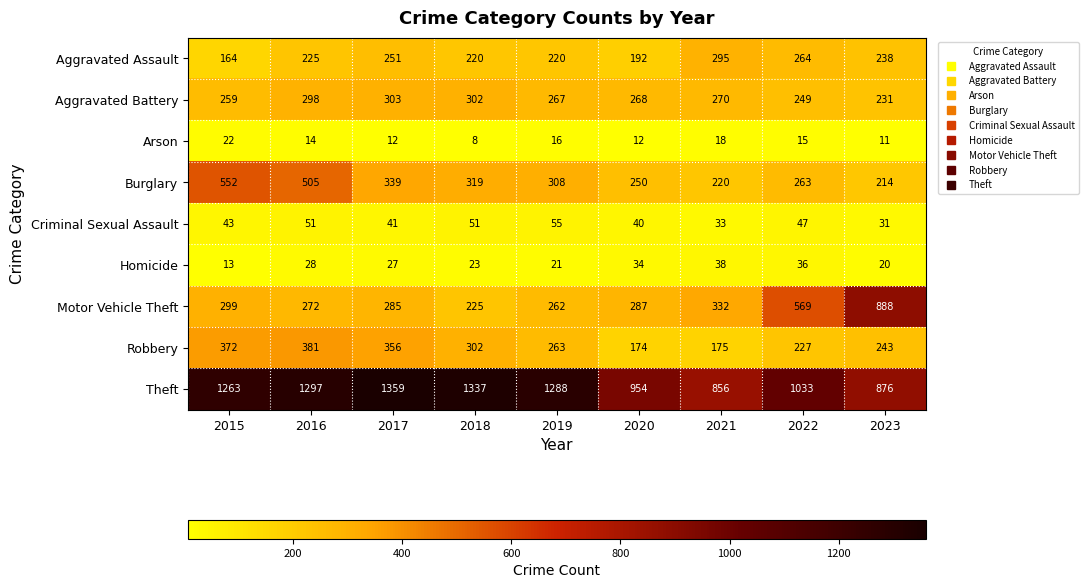

What is the smallest value displayed?

8